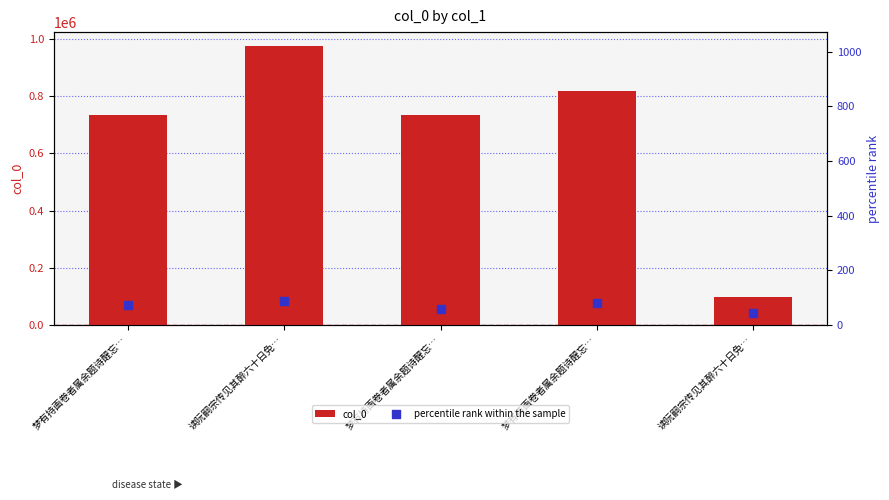

At how many categories does at least one series exceed 513188?

4